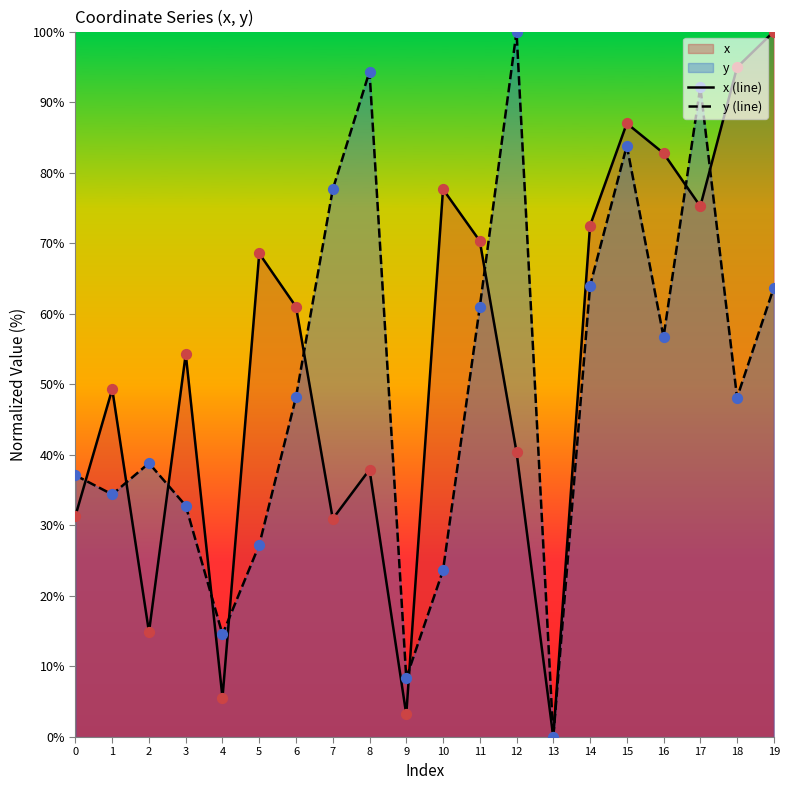

Which series has the largest total across all categories?

x (line)